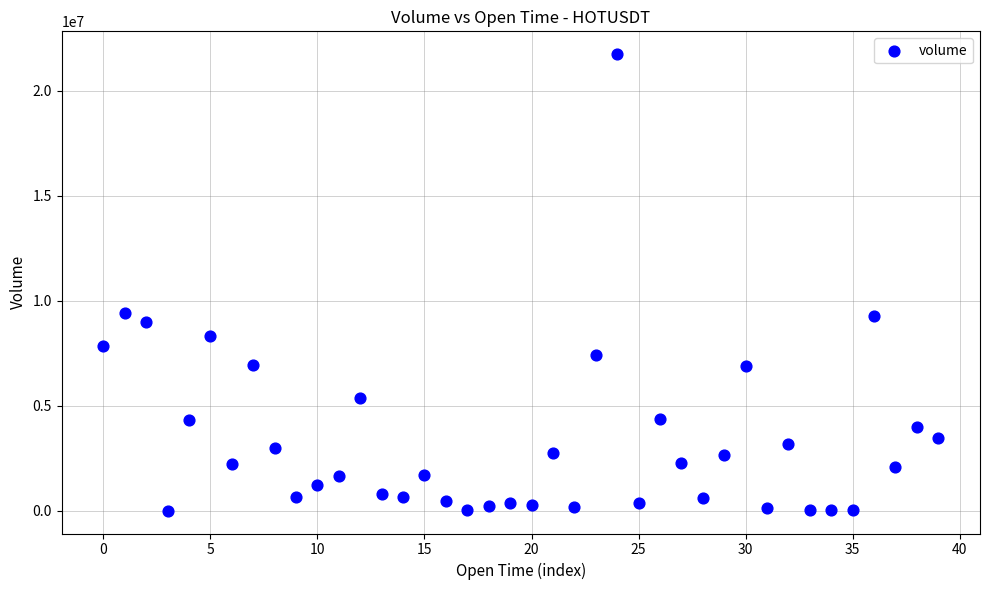

What is the range of Y values (max minus min)?

21742002